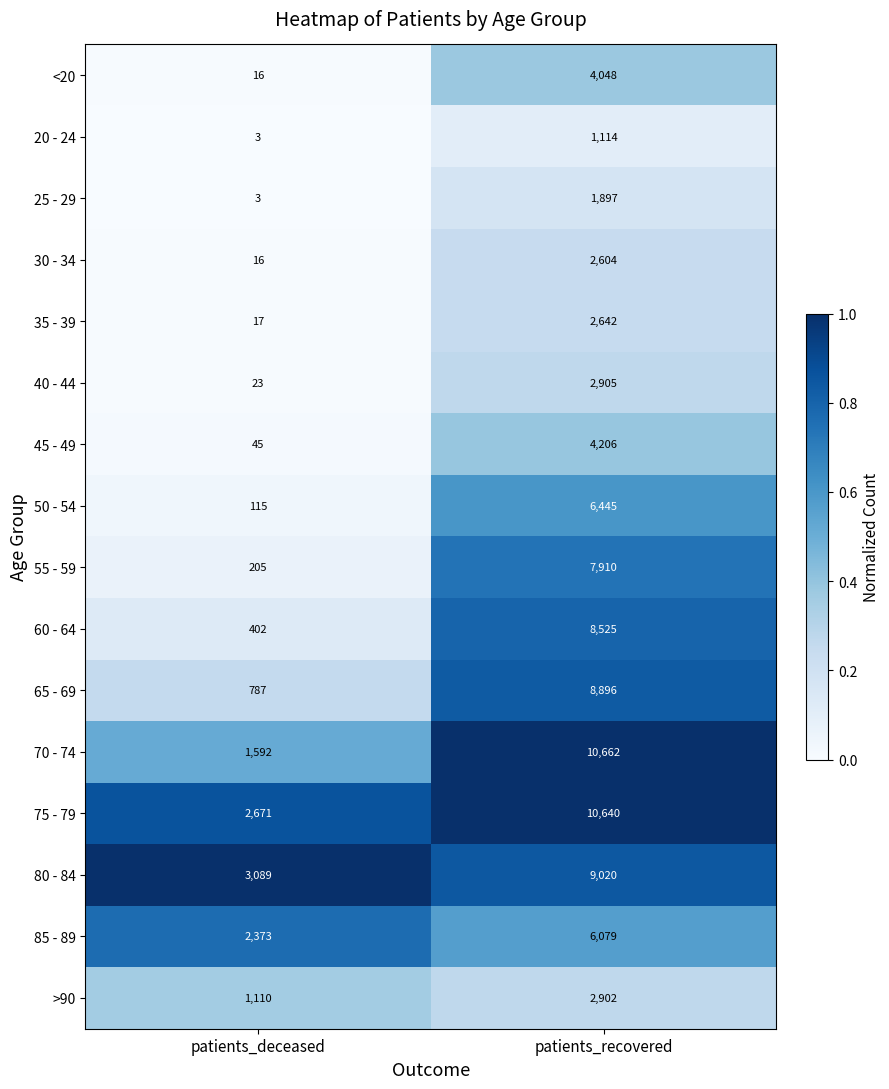

The >90 series shows 1843 at patients_recovered. True or false?

False